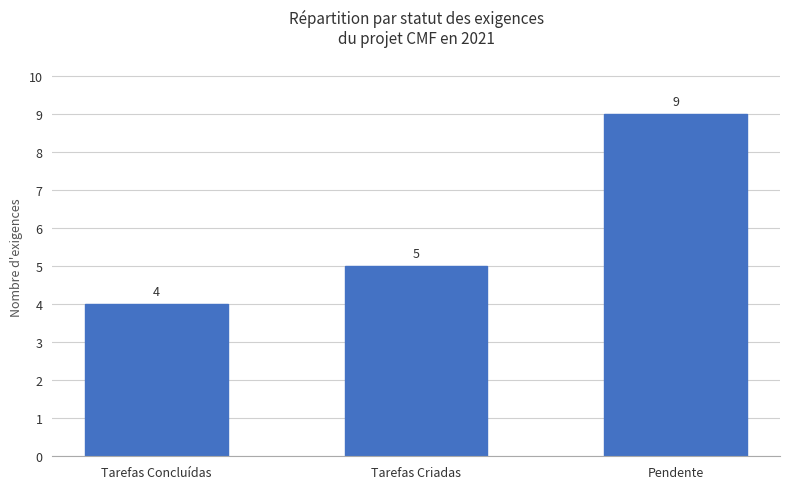

List the labels in order of value, largest first.

Pendente, Tarefas Criadas, Tarefas Concluídas